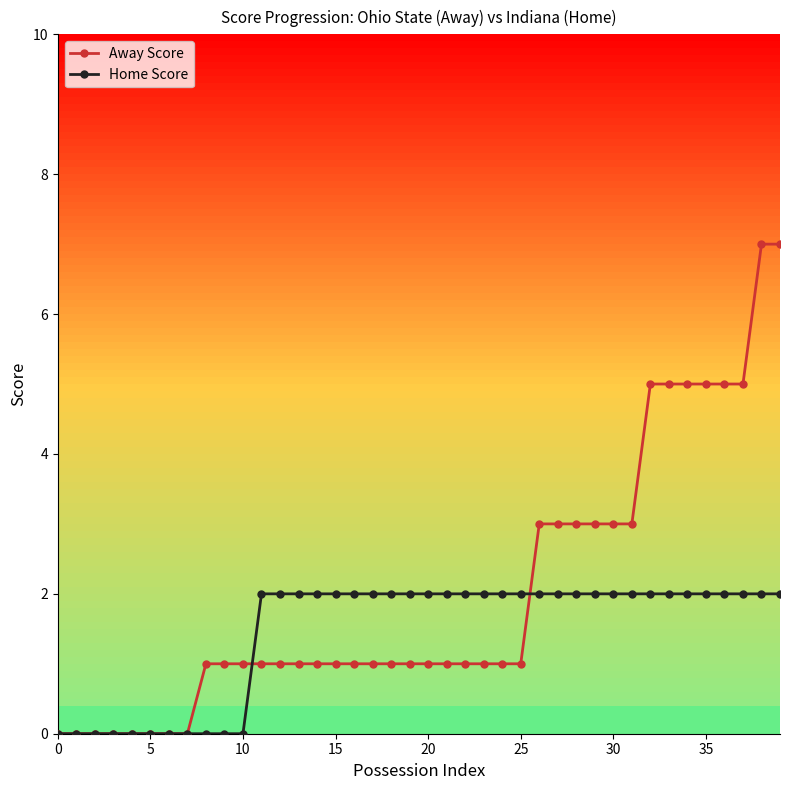

Does the chart have visible grid lines?

No